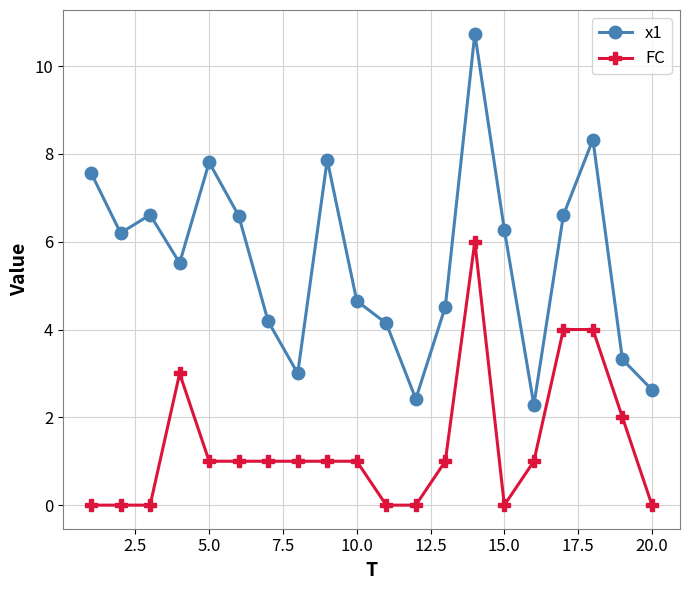

What is the minimum value for x1?

2.3